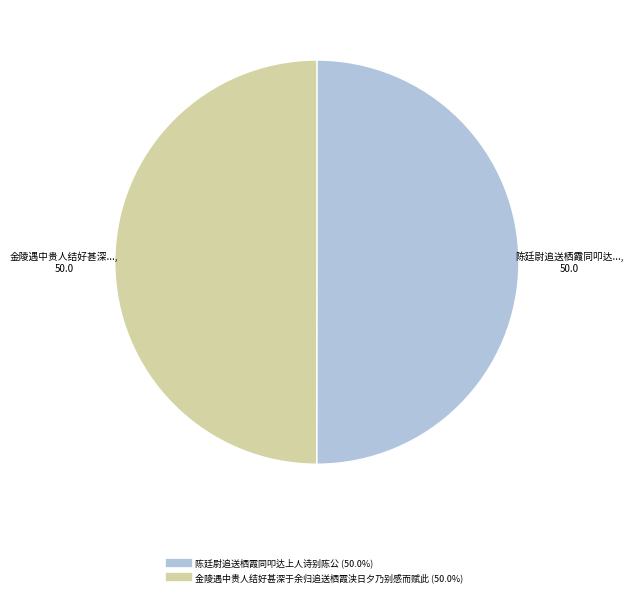

Approximately how many times larger is the value at 金陵遇中贵人结好甚深于余归追送栖霞浃日夕乃别感而赋此 compared to 陈廷尉追送栖霞同叩达上人诗别陈公?

1.0